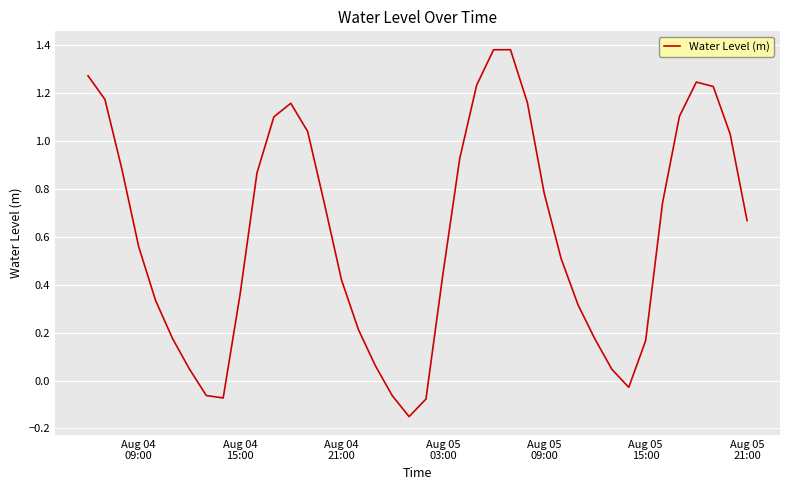

What is the difference between the maximum and minimum values?

1.5